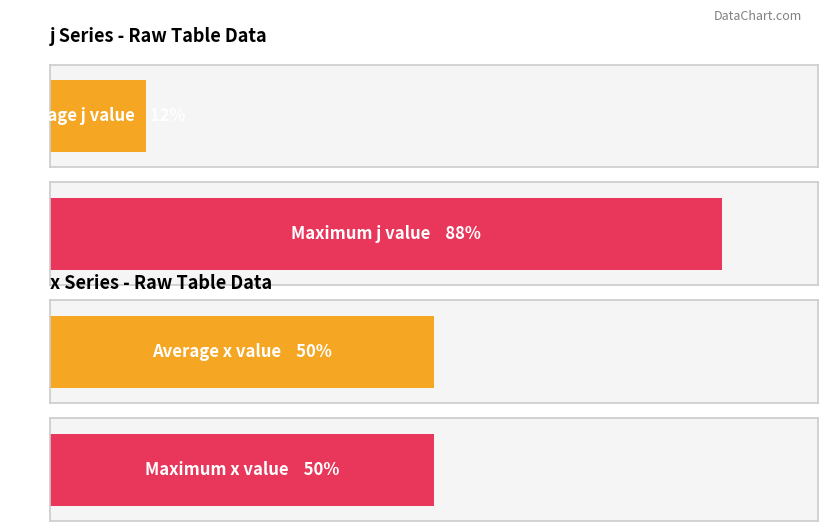

What is the sum of all x values?

8